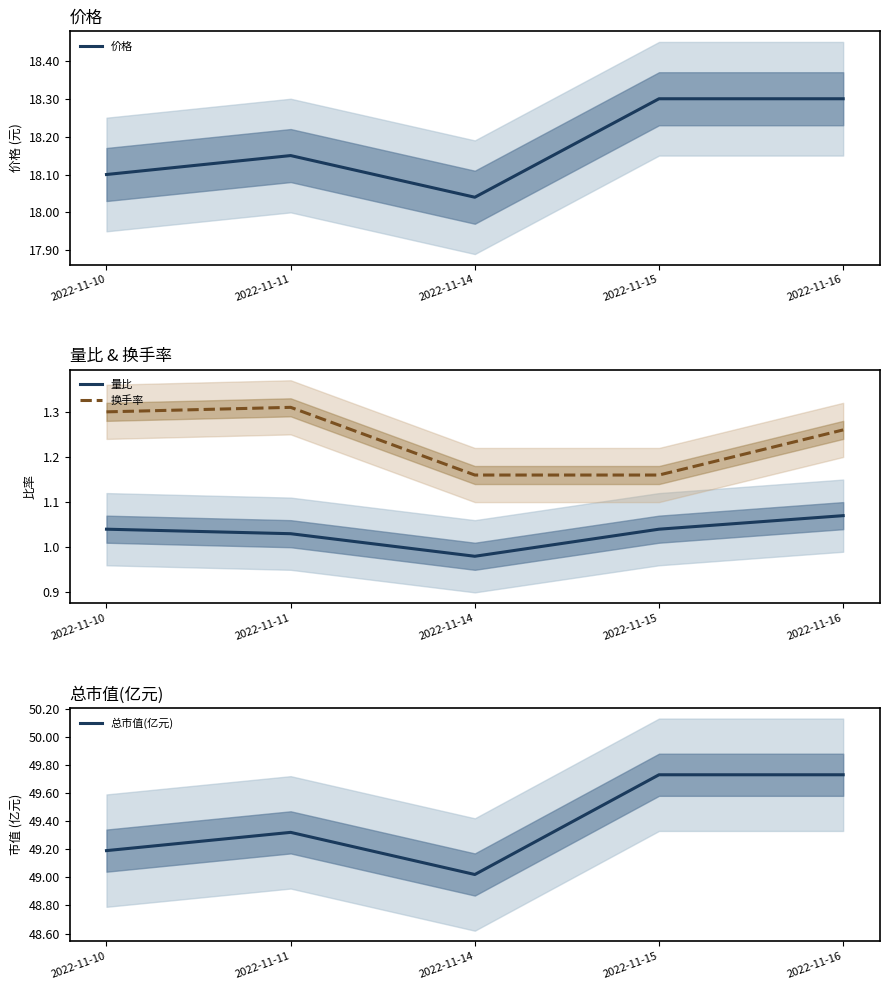

Rank the categories by 价格 value from lowest to highest.

2022-11-14, 2022-11-10, 2022-11-11, 2022-11-15, 2022-11-16